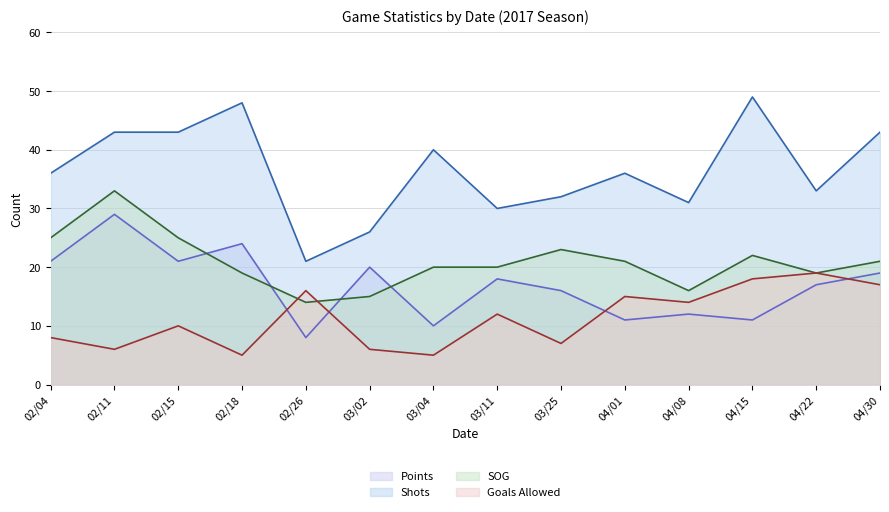

What position from the right is 02/04?

14